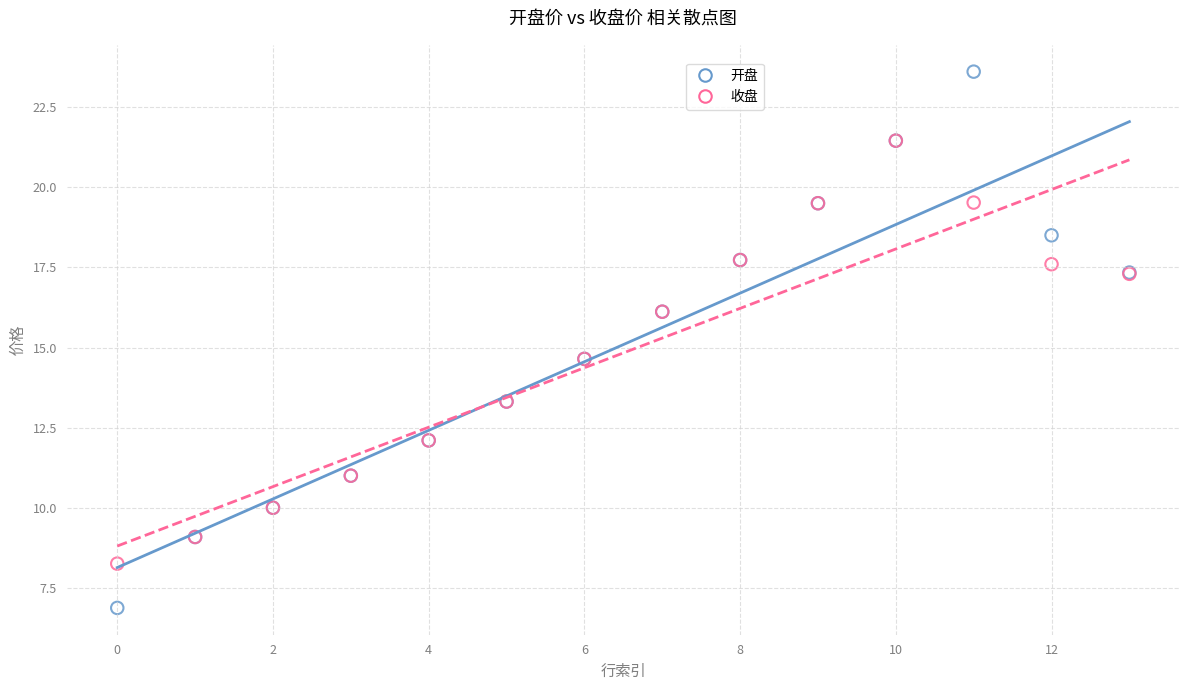

Which series has the largest Y range (max minus min)?

开盘